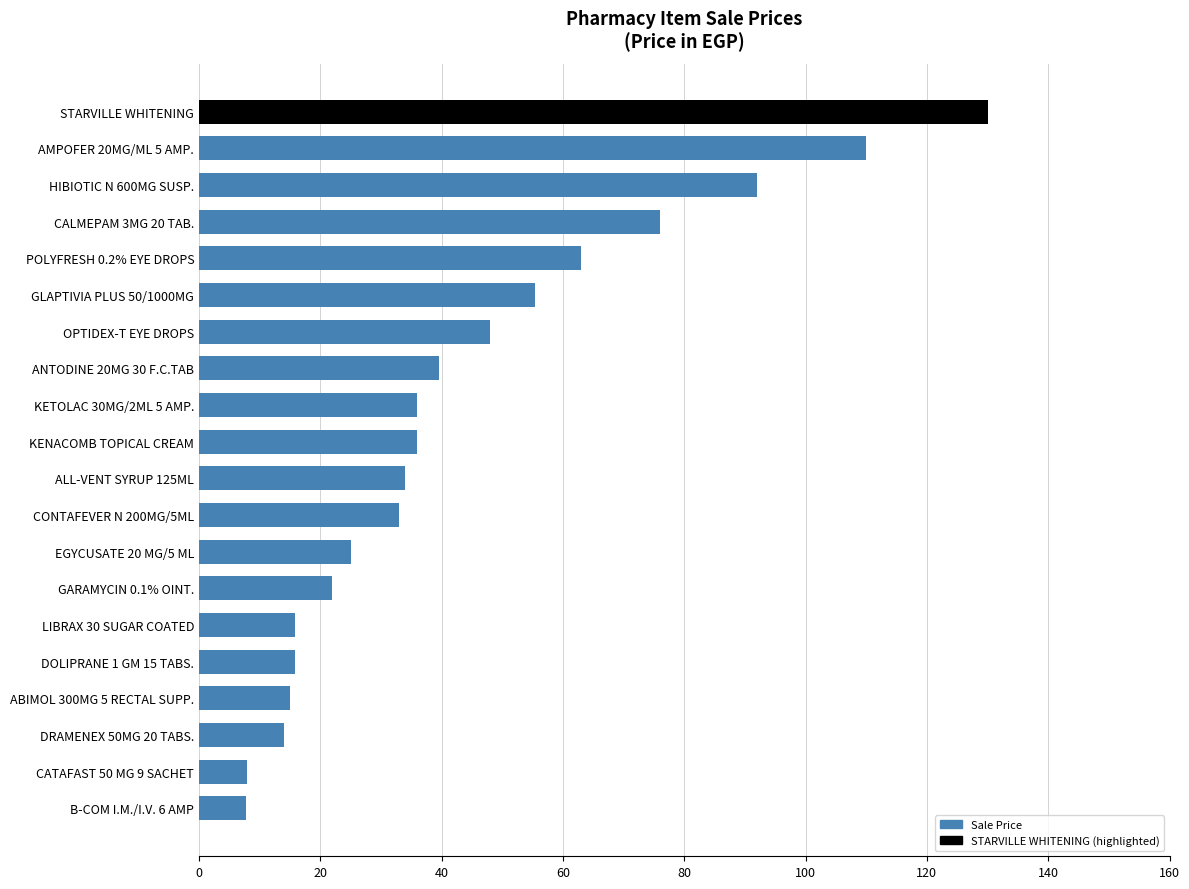

Is it true that the value at KENACOMB TOPICAL CREAM is 54.1?

False